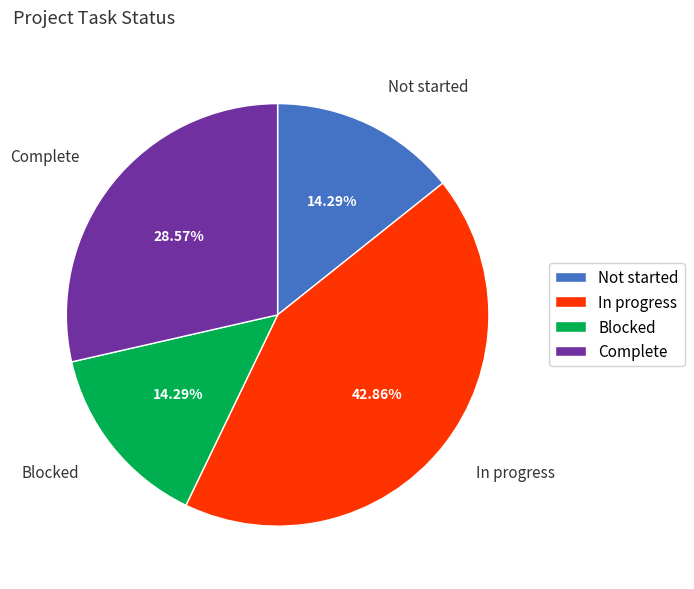

What percentage is NOT represented by Complete?

71.4%